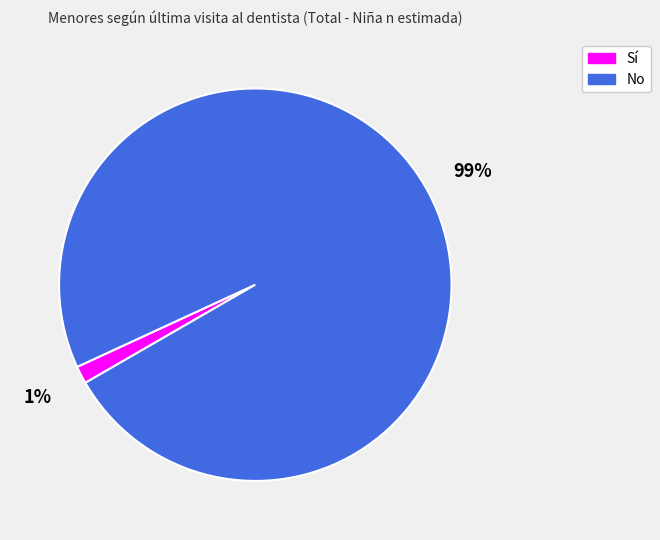

Rank the categories by value from highest to lowest.

No, Sí